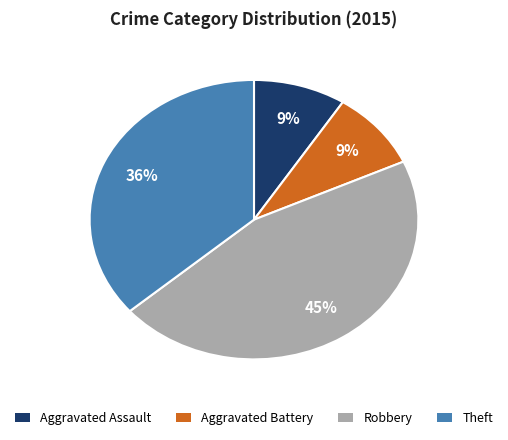

To the nearest percent, what percentage of the pie is Robbery?

45%